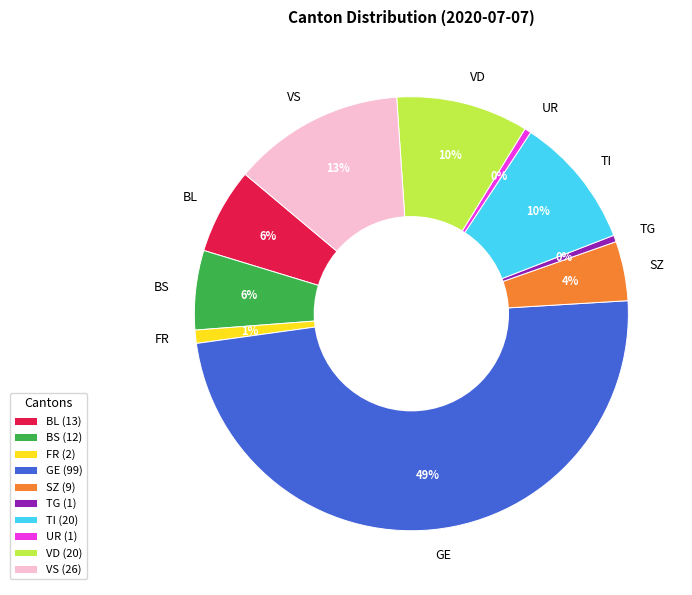

Is VD the majority of the pie?

No